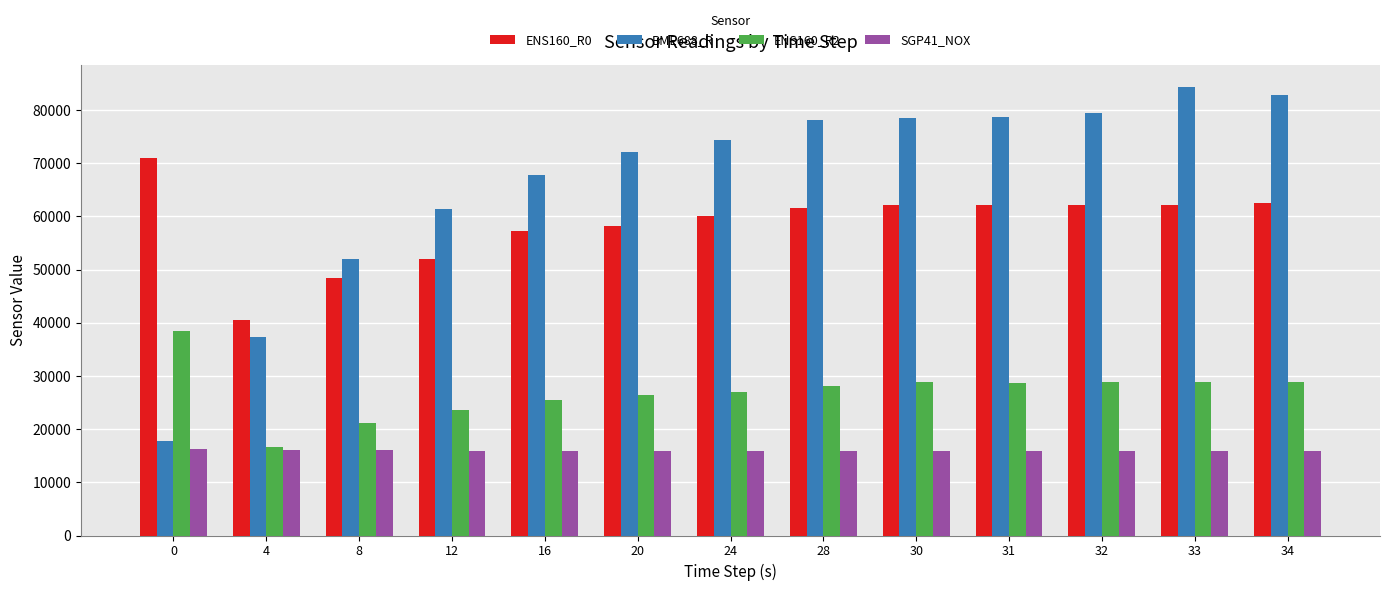

How many values in the BME688_R series are below 74440?

6